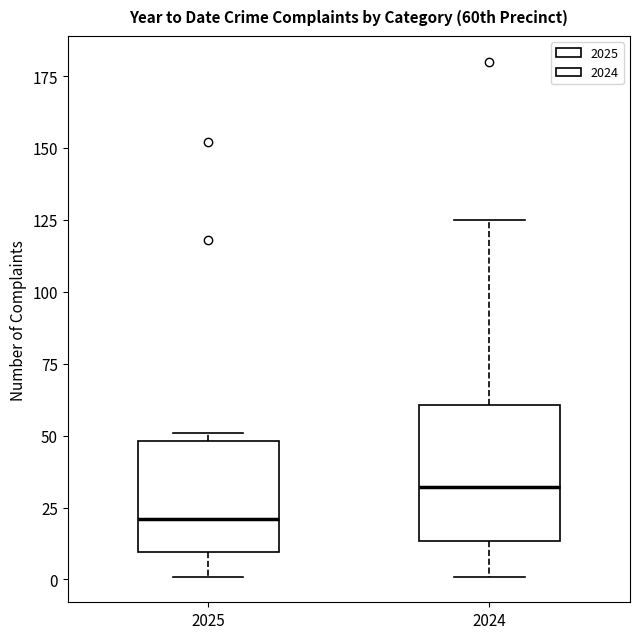

Where does the median line of the box at x = 2025 sit on the y-axis? The values are not printed on the chart, so give them approximately, as read against the axis.

20